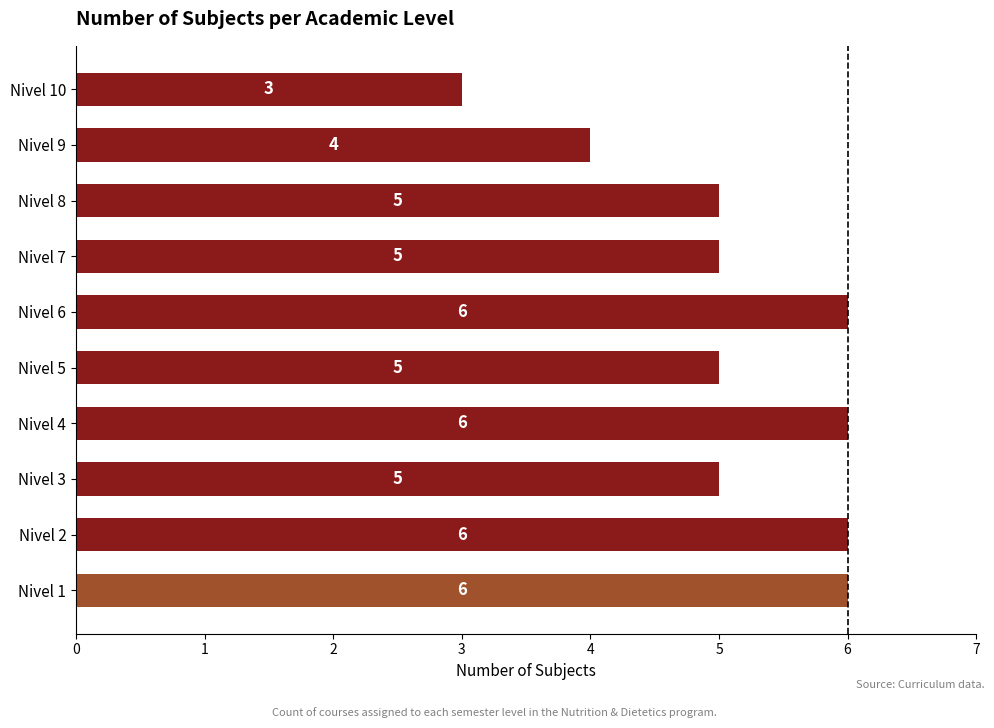

How many values are between 5 and 6?

8